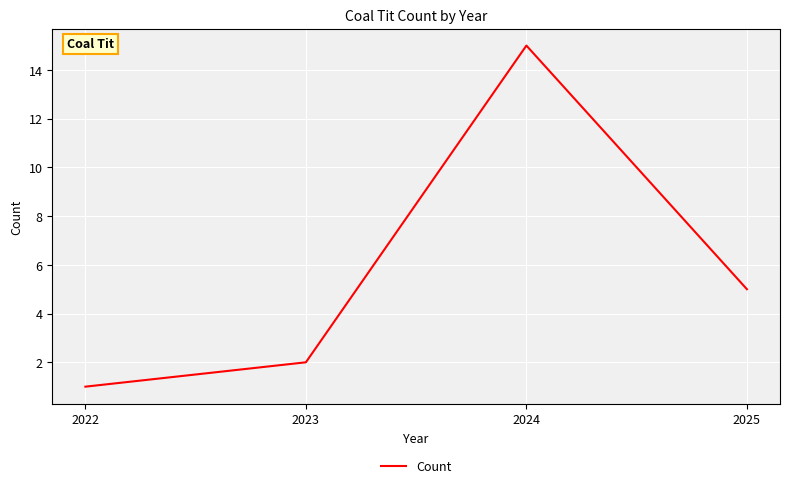

True or false: the data has more than 0 interior local peaks.

True